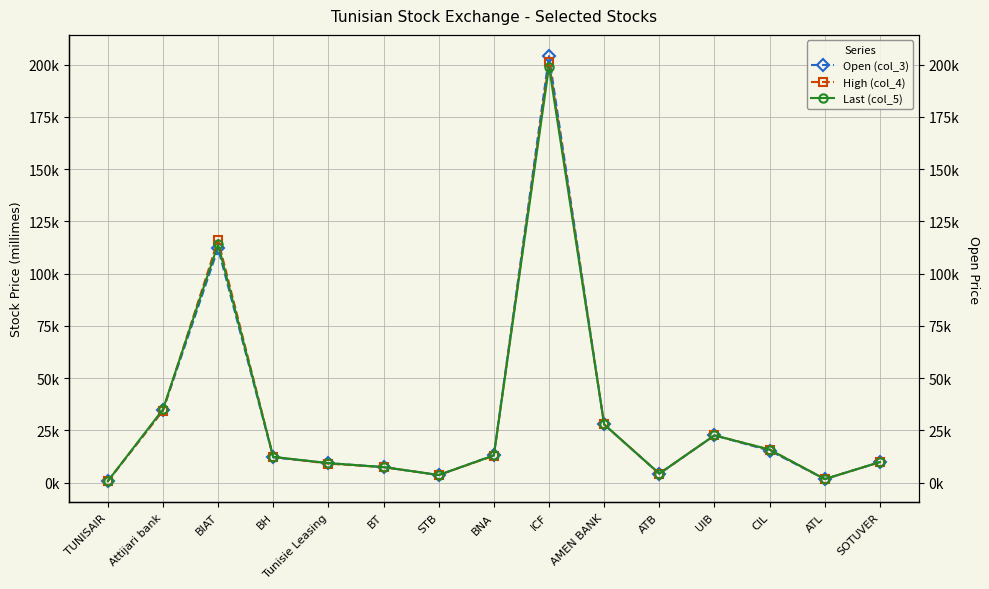

What are all the series names shown in the legend?

Open (col_3), High (col_4), Last (col_5)